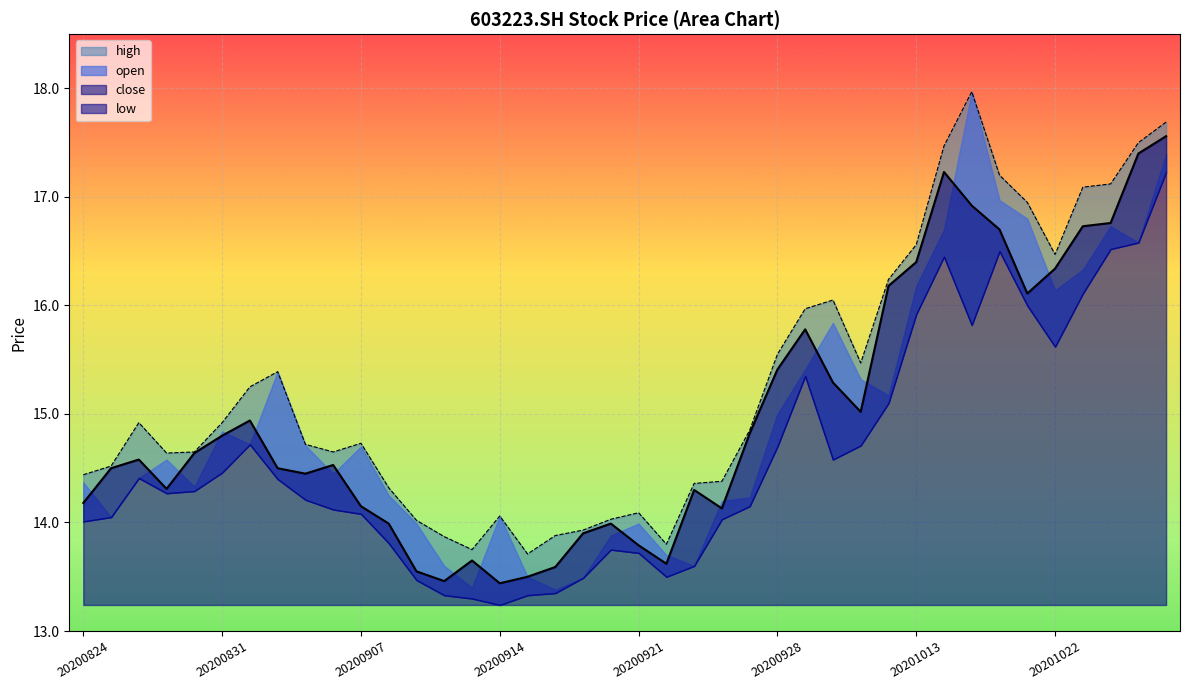

Where does the high series first go above 14?

20200824